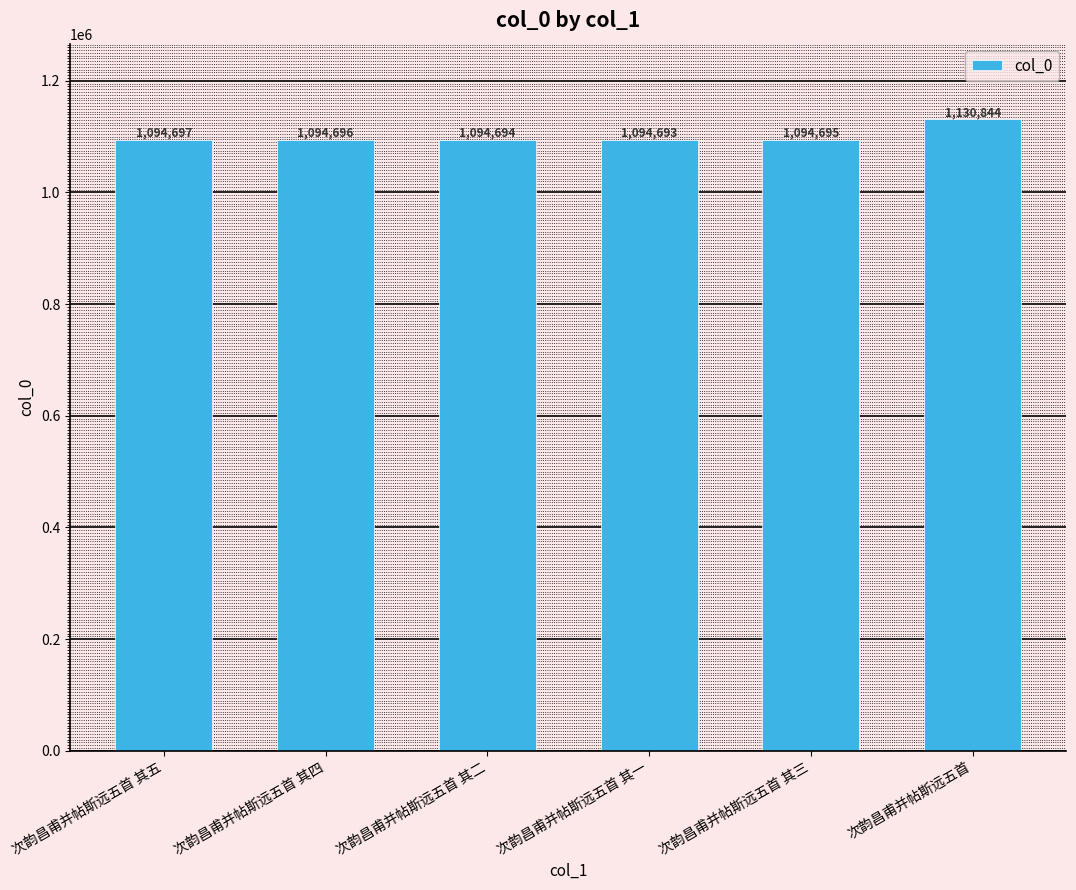

Reading left to right, what are all the values shown in this chart?

1094697	1094696	1094694	1094693	1094695	1130844